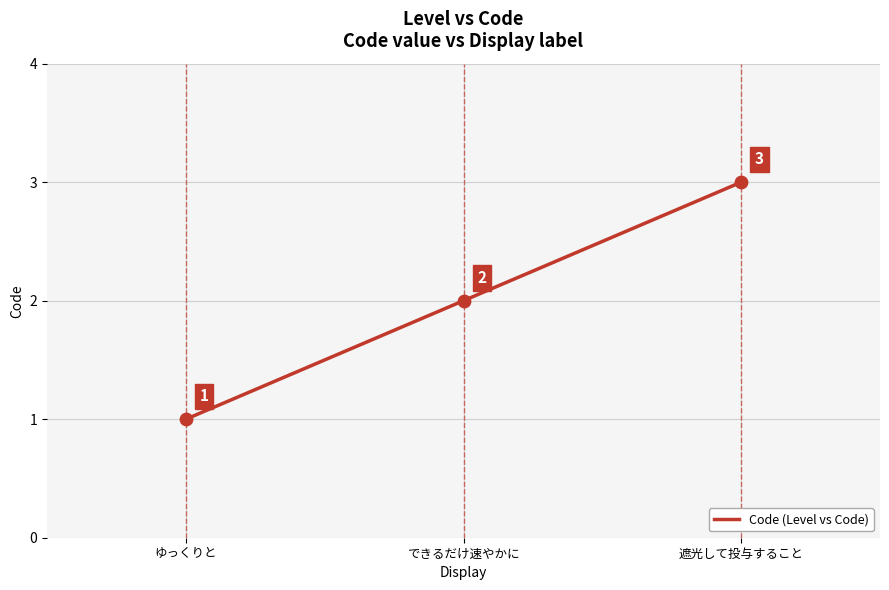

What is the change in value from ゆっくりと to 遮光して投与すること?

+2